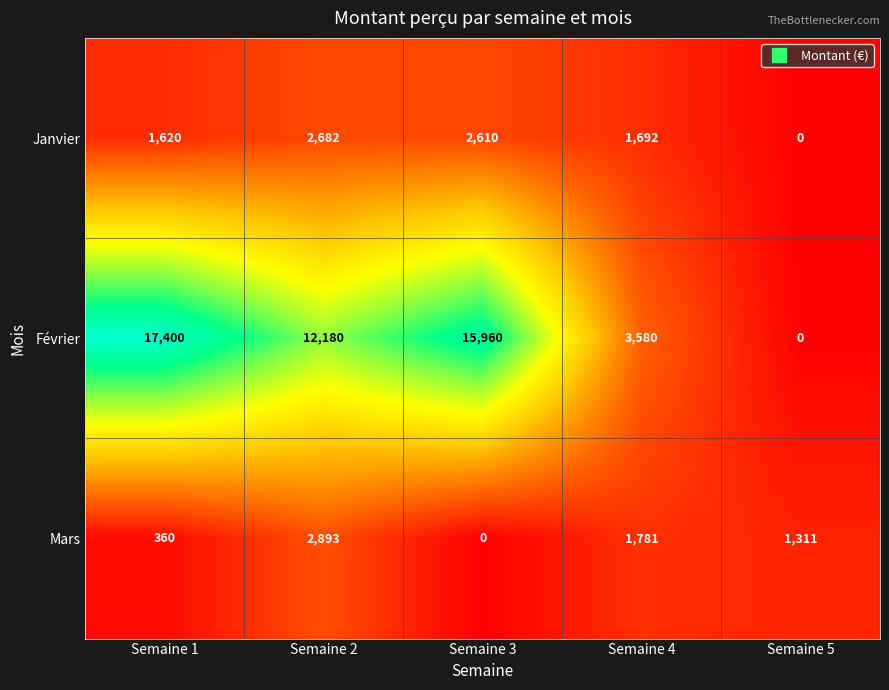

Reading left to right, list all the values displayed in this chart.

Janvier: Semaine 1=1620	Semaine 2=2682	Semaine 3=2610	Semaine 4=1692	Semaine 5=0
Février: Semaine 1=17400	Semaine 2=12180	Semaine 3=15960	Semaine 4=3580	Semaine 5=0
Mars: Semaine 1=360	Semaine 2=2893	Semaine 3=0	Semaine 4=1781	Semaine 5=1311